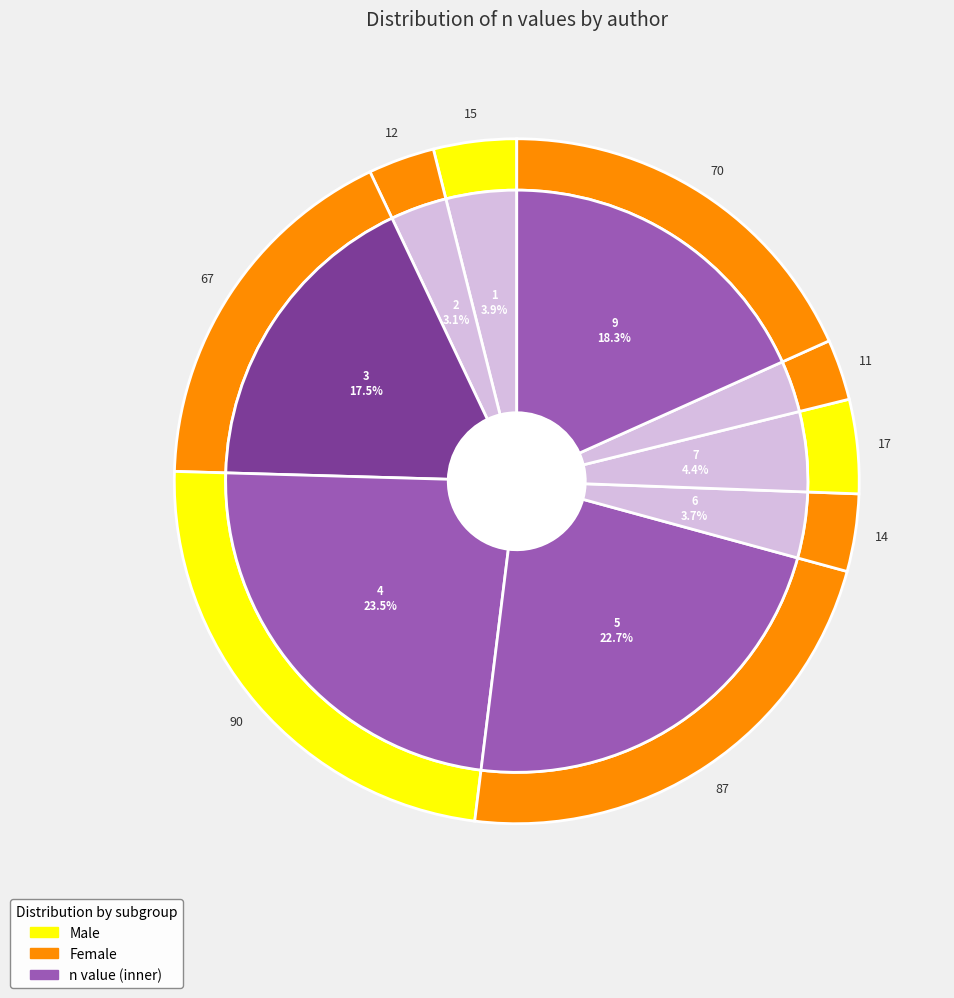

The 8 slice represents 3% of the pie. True or false?

True